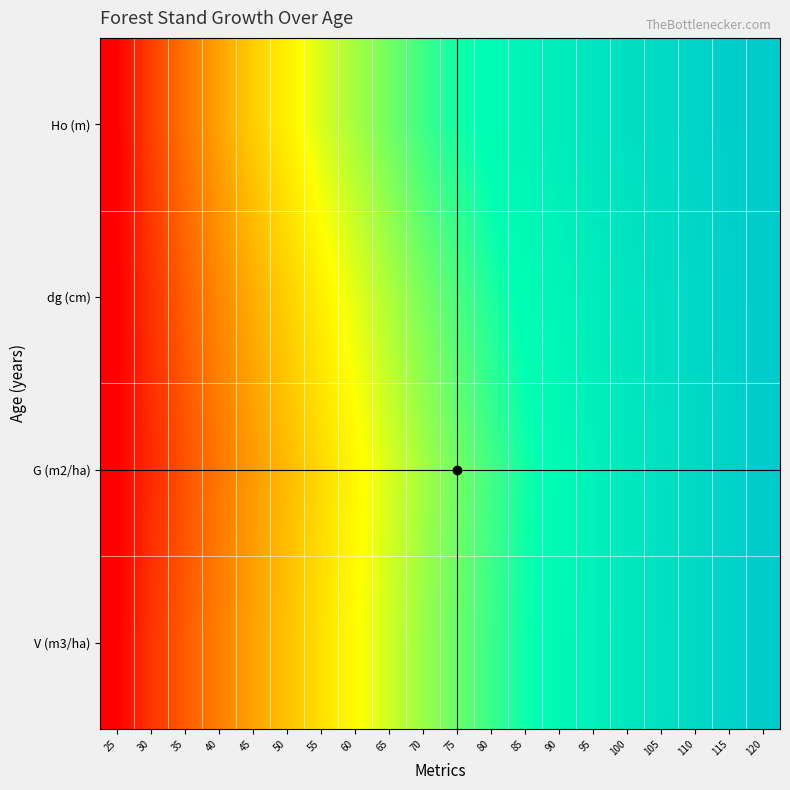

Reading left to right, list all the values displayed in this chart.

Ho (m): 25=0.0	30=0.1	35=0.2	40=0.3	45=0.4	50=0.5	55=0.5	60=0.6	65=0.6	70=0.7	75=0.7	80=0.8	85=0.8	90=0.8	95=0.9	100=0.9	105=0.9	110=1.0	115=1.0	120=1.0
dg (cm): 25=0.0	30=0.1	35=0.2	40=0.3	45=0.3	50=0.4	55=0.5	60=0.5	65=0.6	70=0.6	75=0.7	80=0.7	85=0.8	90=0.8	95=0.8	100=0.9	105=0.9	110=0.9	115=1.0	120=1.0
G (m2/ha): 25=0.0	30=0.1	35=0.2	40=0.2	45=0.3	50=0.4	55=0.4	60=0.5	65=0.5	70=0.6	75=0.6	80=0.7	85=0.7	90=0.8	95=0.8	100=0.9	105=0.9	110=0.9	115=1.0	120=1.0
V (m3/ha): 25=0.0	30=0.1	35=0.2	40=0.2	45=0.3	50=0.4	55=0.4	60=0.5	65=0.5	70=0.6	75=0.6	80=0.7	85=0.7	90=0.8	95=0.8	100=0.9	105=0.9	110=0.9	115=1.0	120=1.0